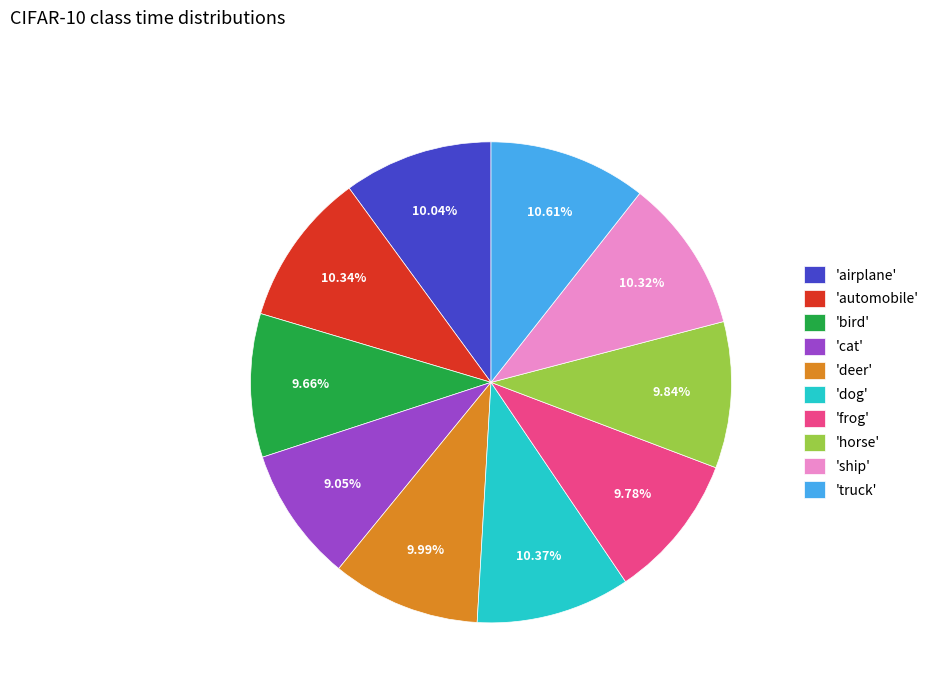

Approximately how many times larger is the value at 'airplane' compared to 'horse'?

1.0